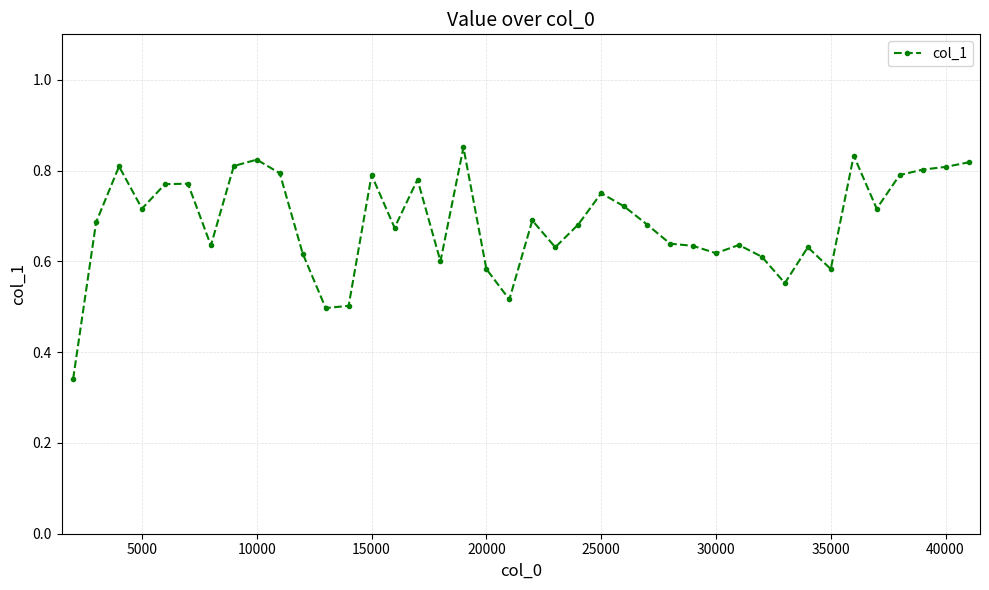

How many values are between 0 and 1?

40